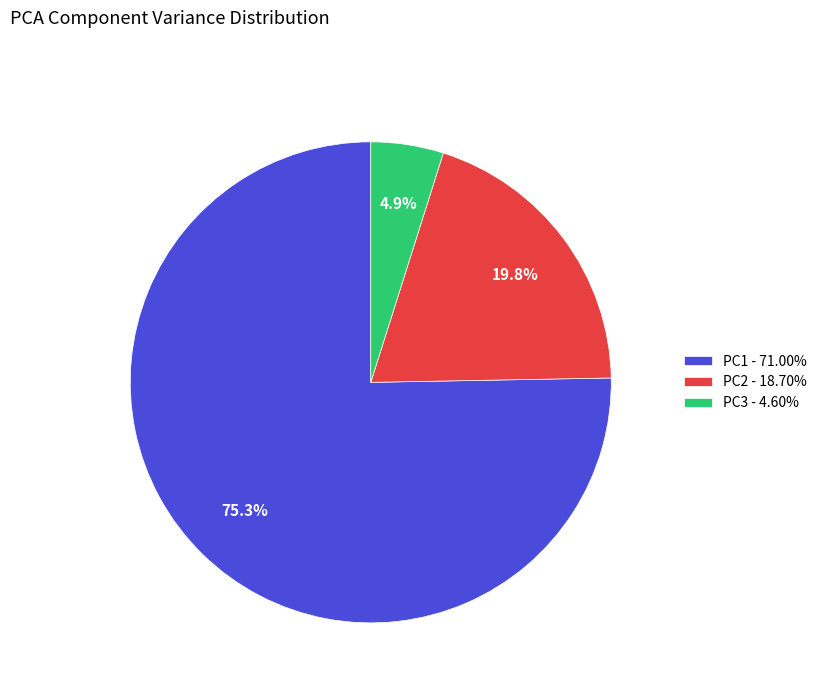

To the nearest percent, what portion does PC3 - 4.60% represent?

5%